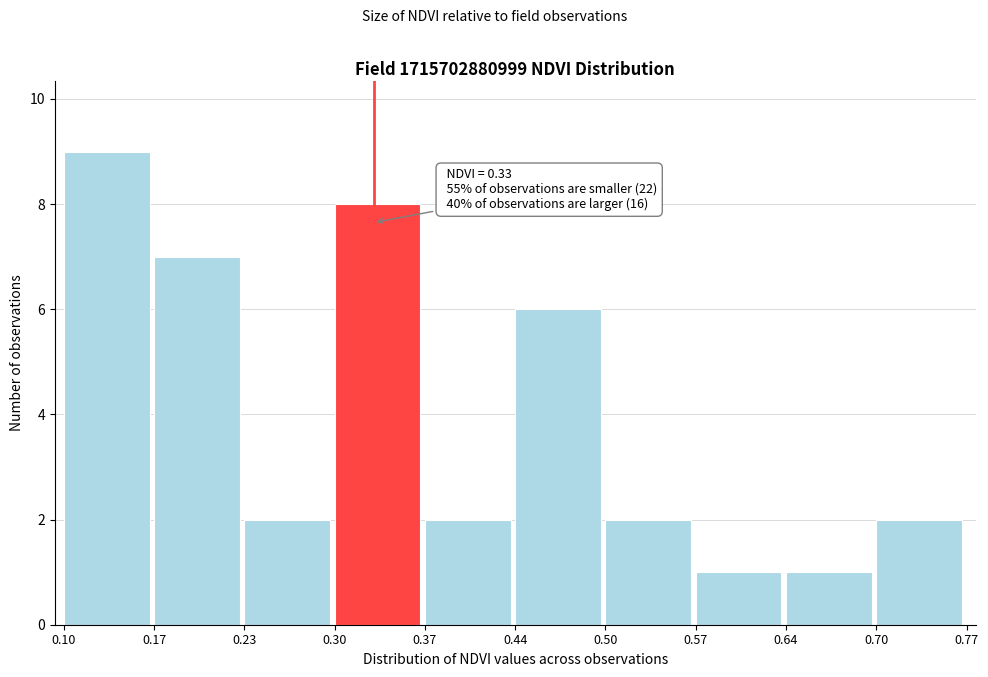

Which range on the x-axis has the tallest bar?

0.10 to 0.17